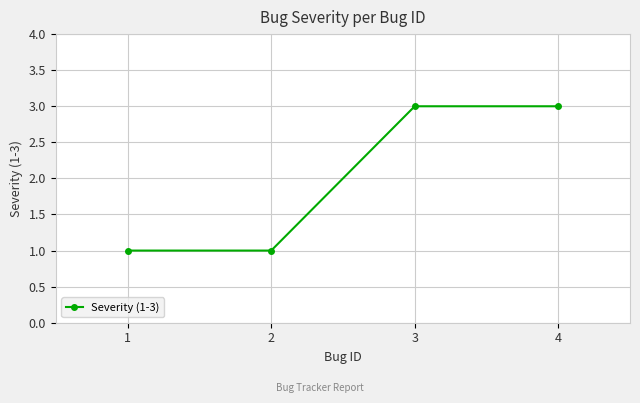

True or false: the data shows 3 at 4.

True